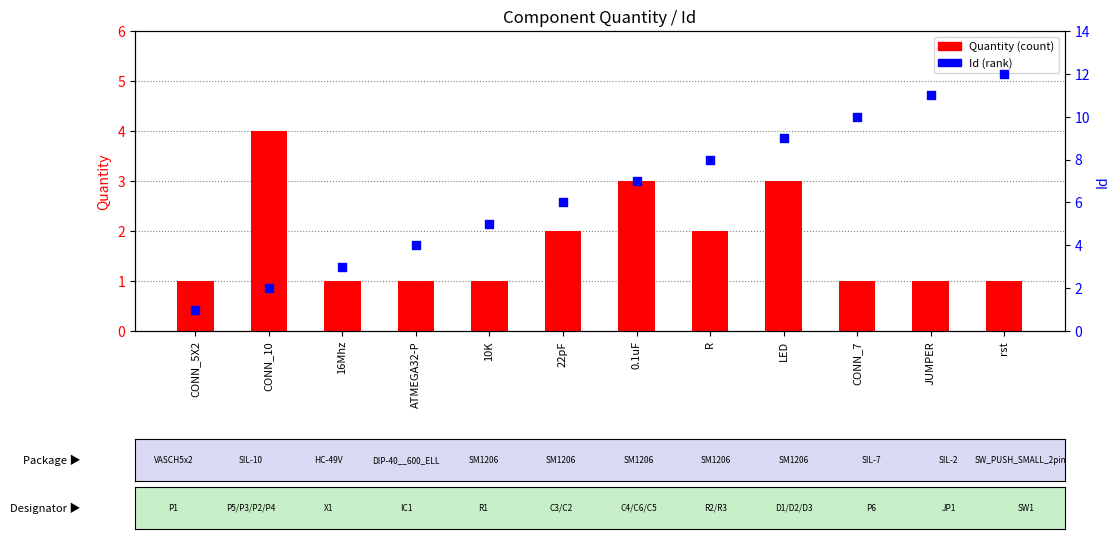

Which series has the largest total across all categories?

Id (rank)